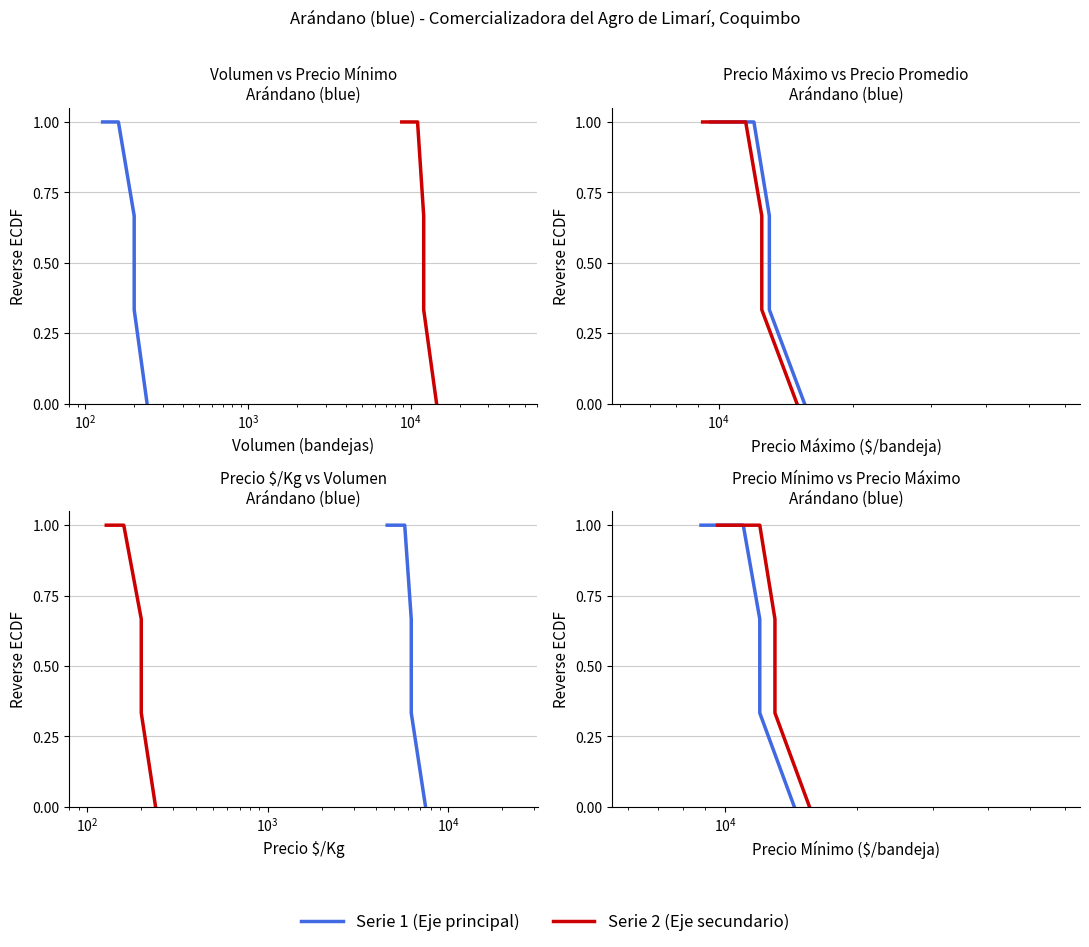

True or false: Precio promedio ponderado and Volumen intersect in this chart.

False